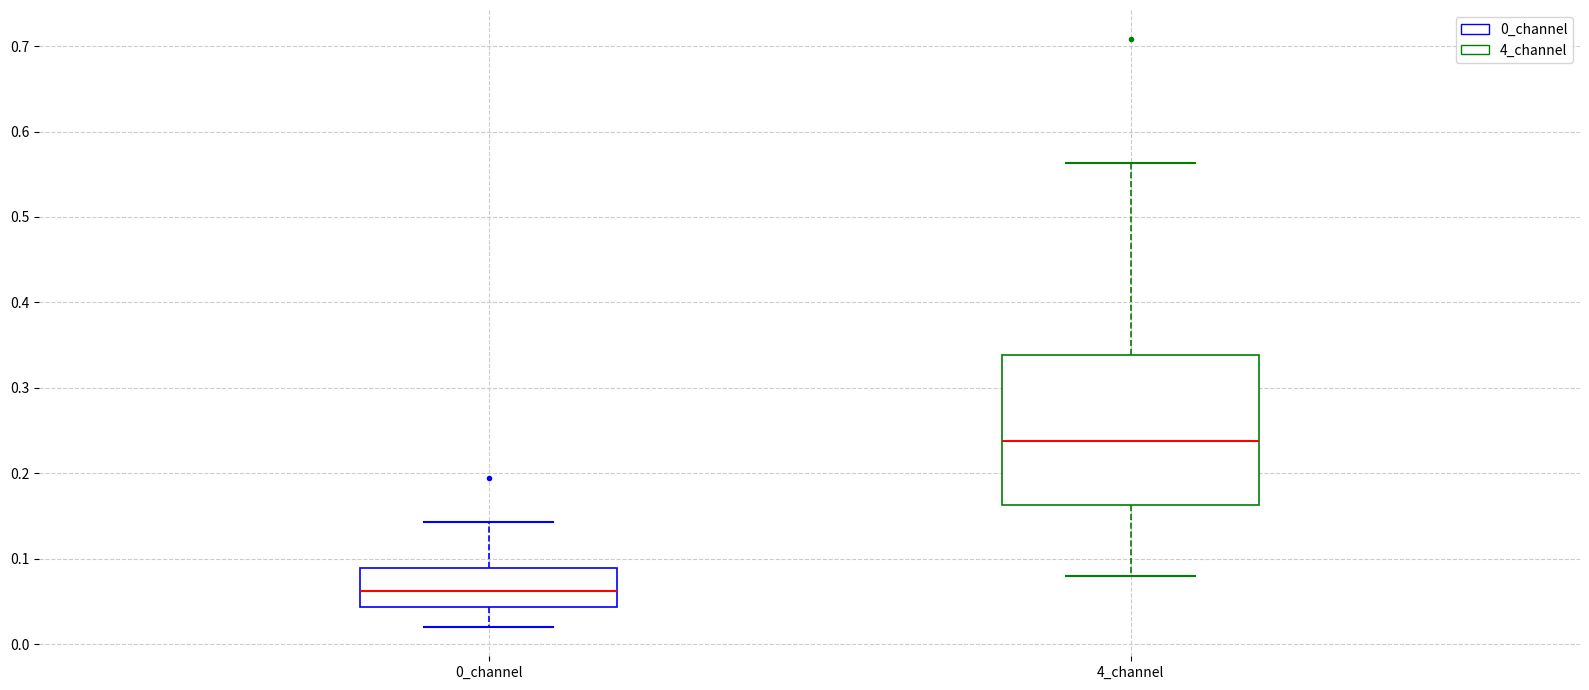

Which box has the lowest median line?

0_channel